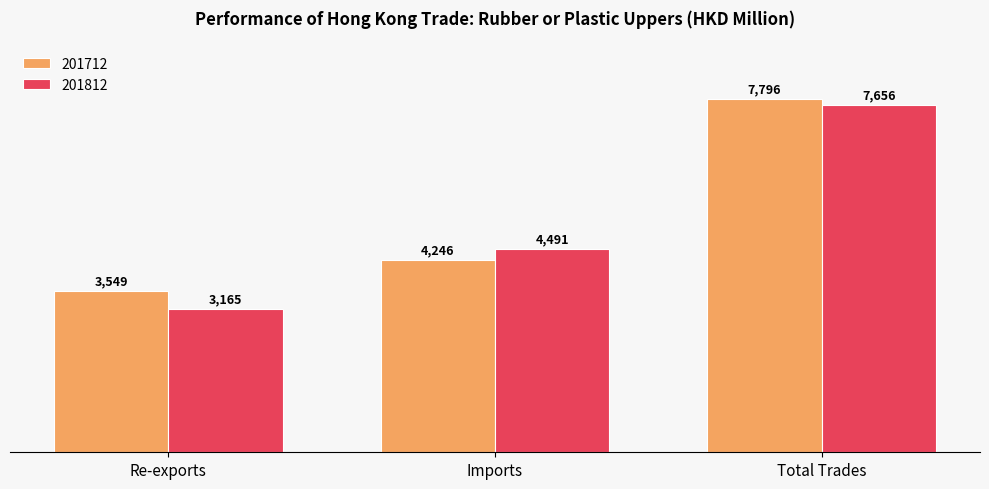

What is the sum of the 201712 values at Imports and Total Trades?

12041.8